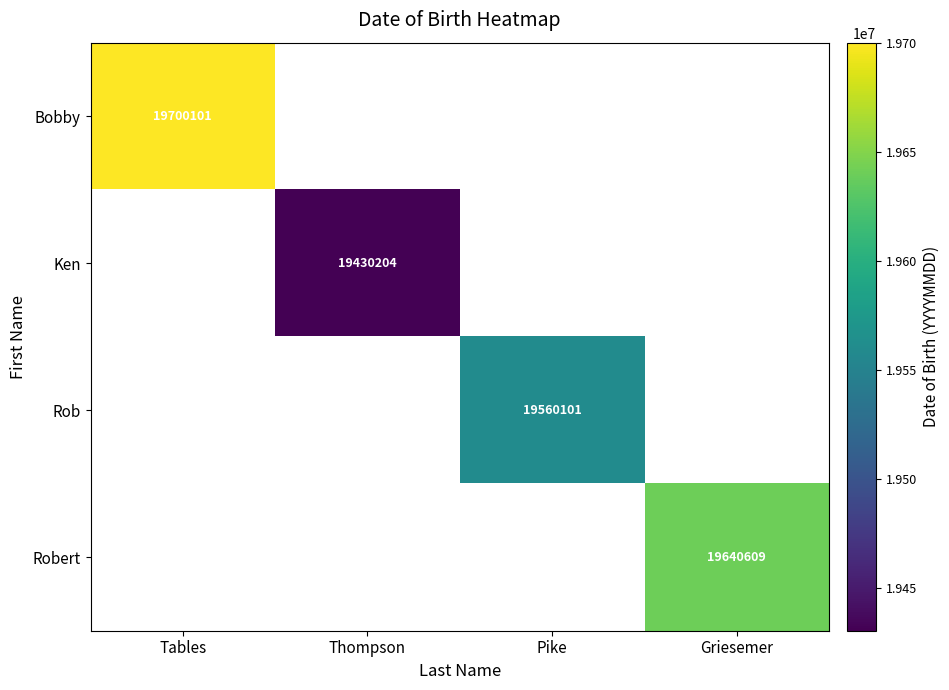

Which category has the highest value in the Bobby series?

Tables